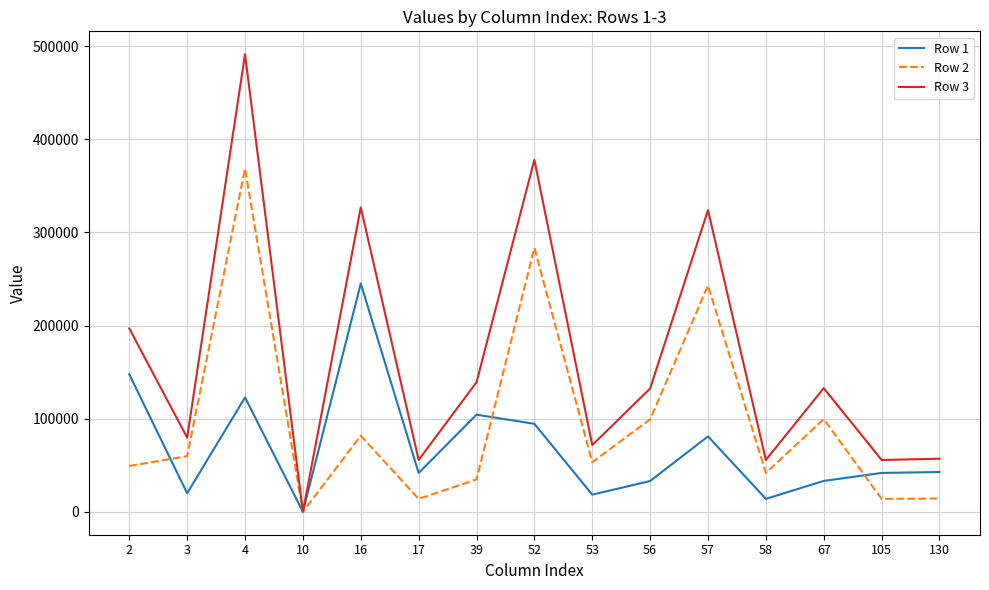

Which series has the largest total across all categories?

Row 3